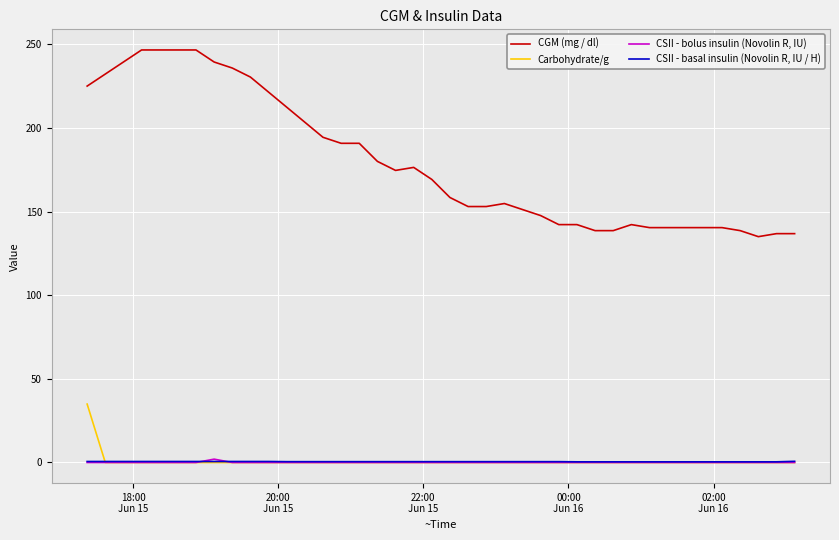

True or false: CGM (mg / dl) and Carbohydrate/g cross at least once.

False